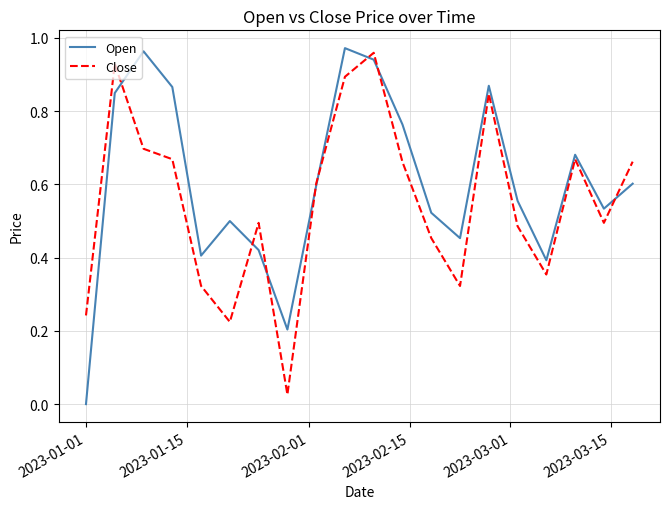

Which series has the largest total across all categories?

Open